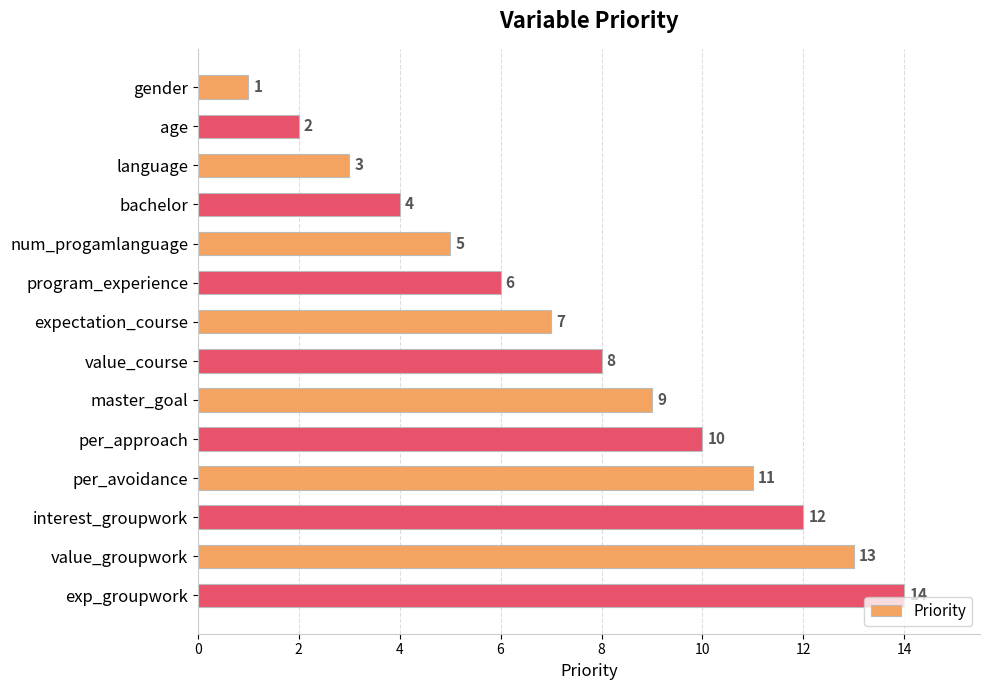

At which label is the value closest to 7?

expectation_course